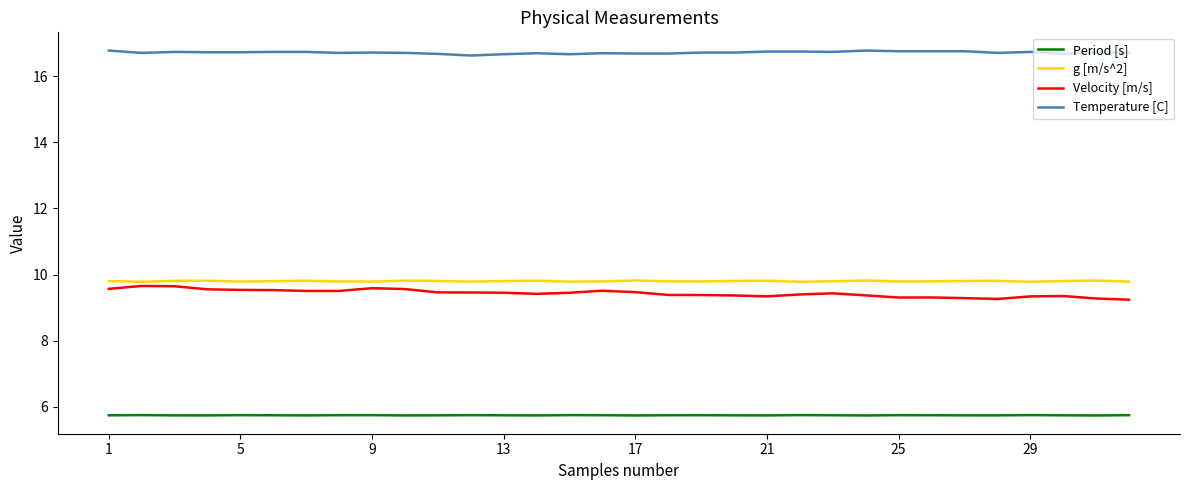

True or false: Temperature [C] and Velocity [m/s] intersect in this chart.

False